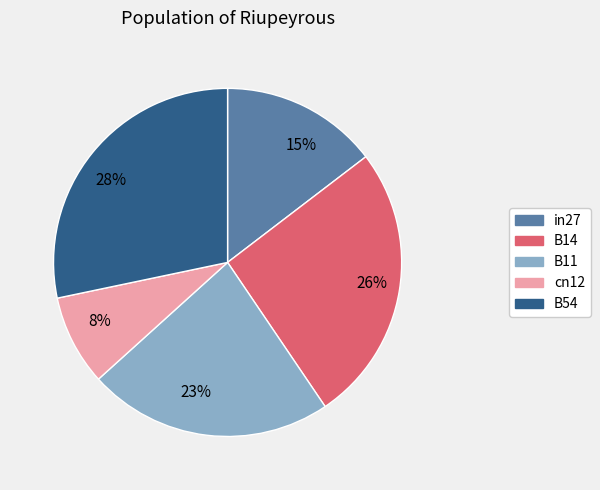

Which category has the smallest portion of the pie?

cn12